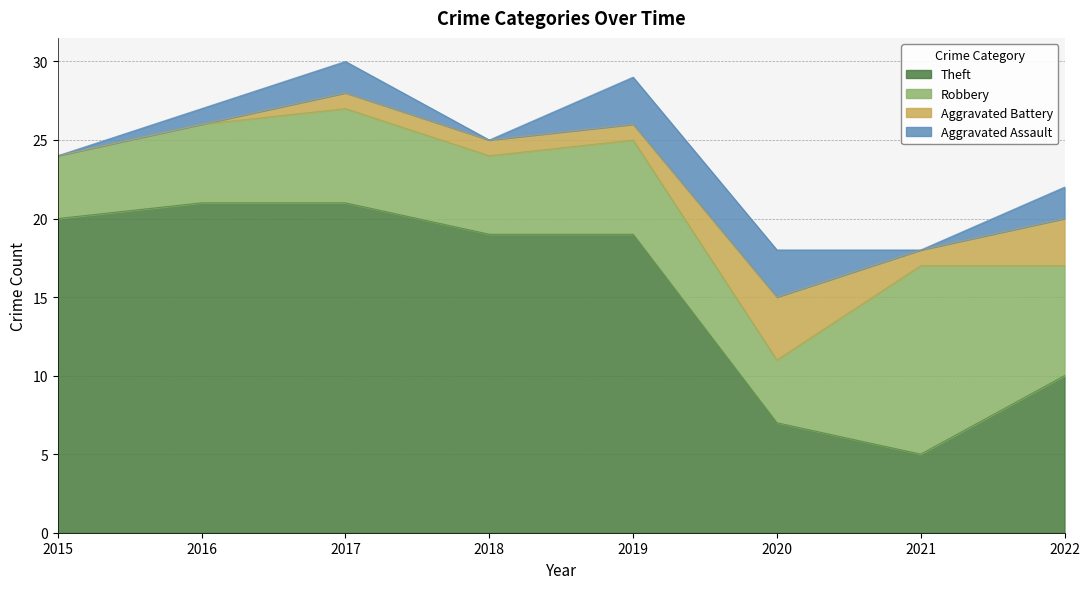

What is the difference between the second highest and minimum values in the Aggravated Assault series?

3